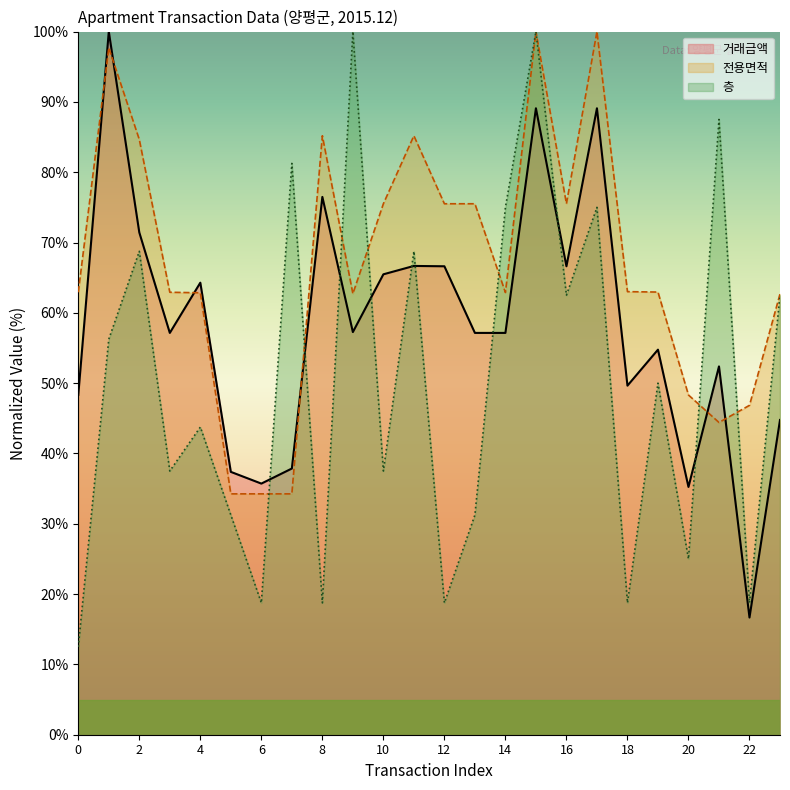

How many values in the 층 series are below 50?

12